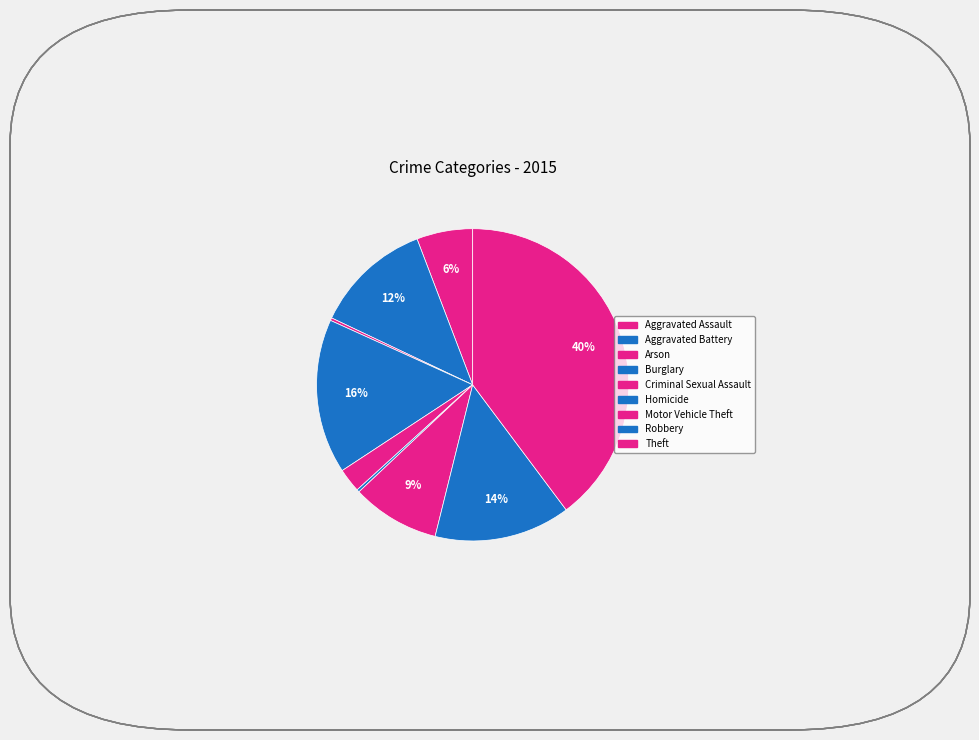

Count the number of slices in the pie.

9